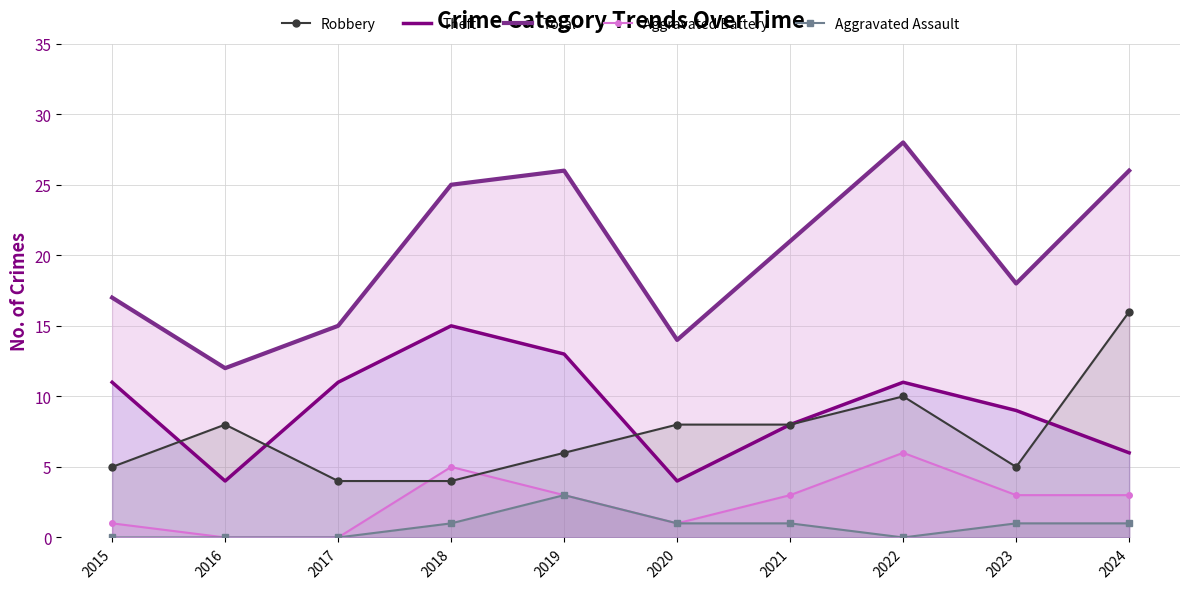

List the series in order of their peak value, highest first.

Total, Robbery, Theft, Aggravated Battery, Aggravated Assault